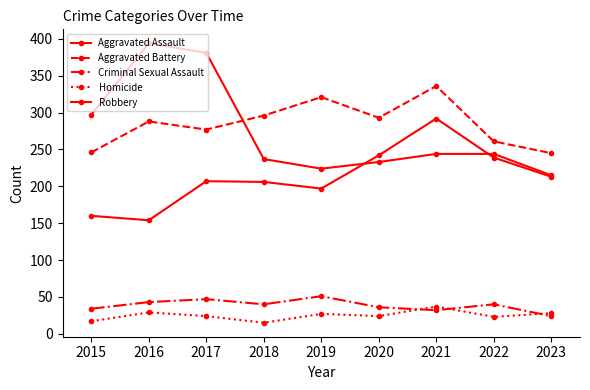

How many categories are shown in the chart?

9